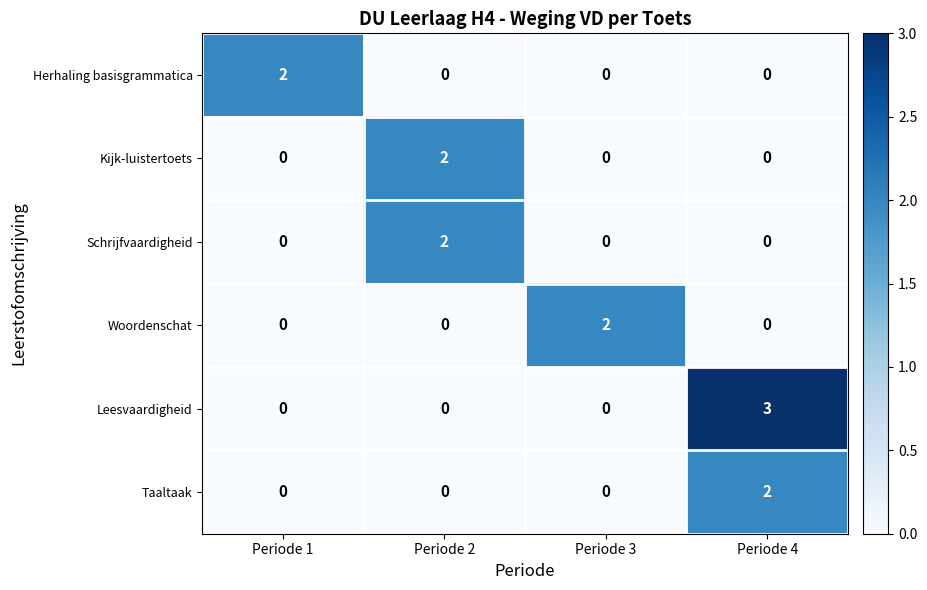

The Leesvaardigheid series shows 0 at Periode 2. True or false?

True